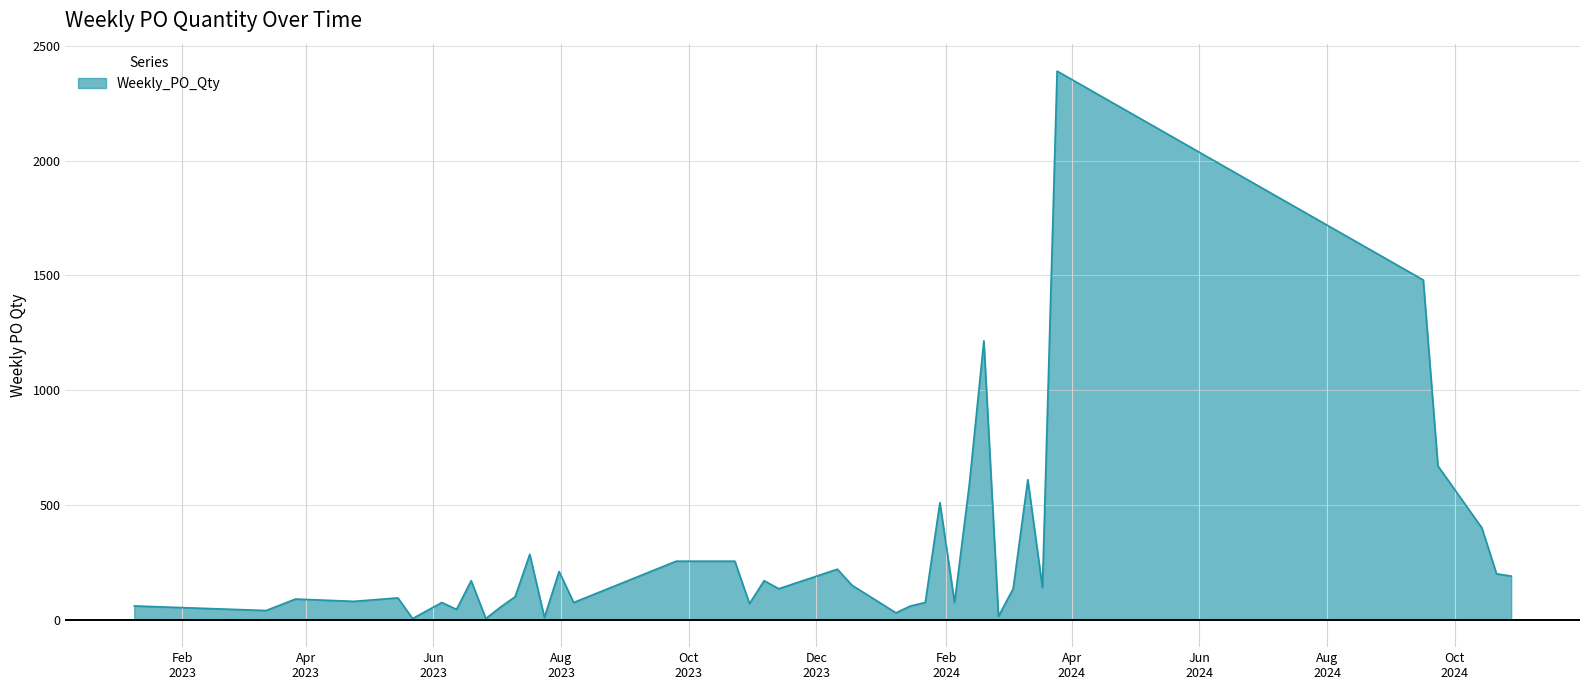

What is the greatest value displayed?

2390